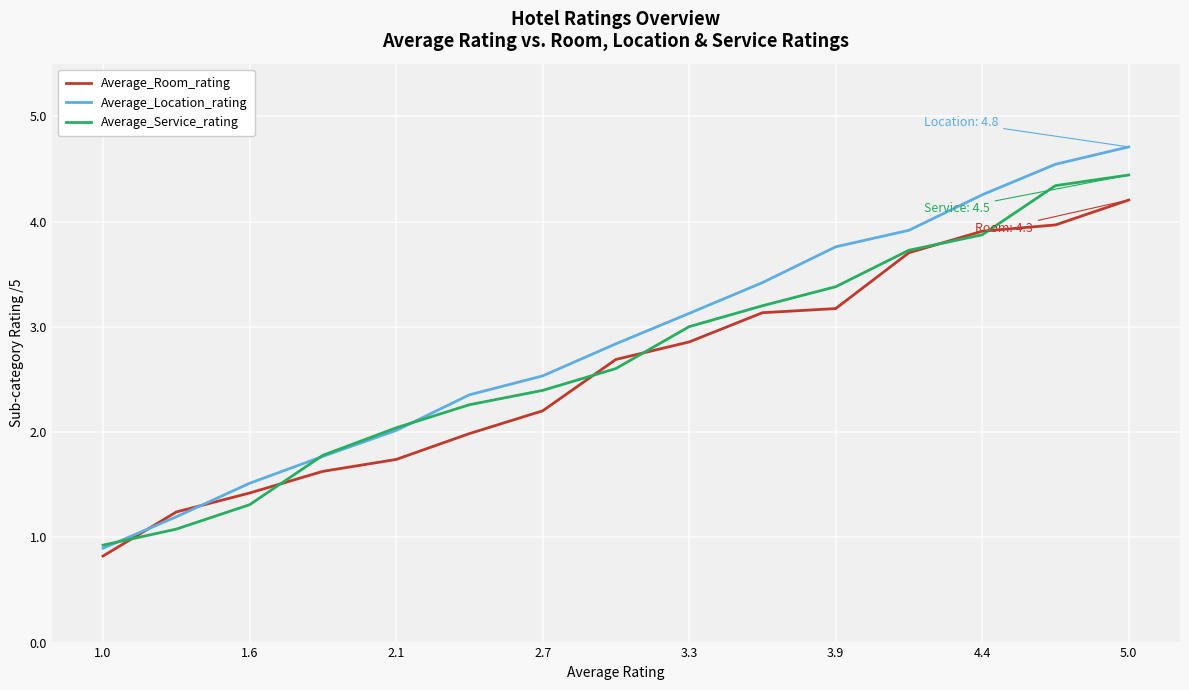

Rank the series by their maximum value, from lowest to highest.

Average_Room_rating, Average_Service_rating, Average_Location_rating